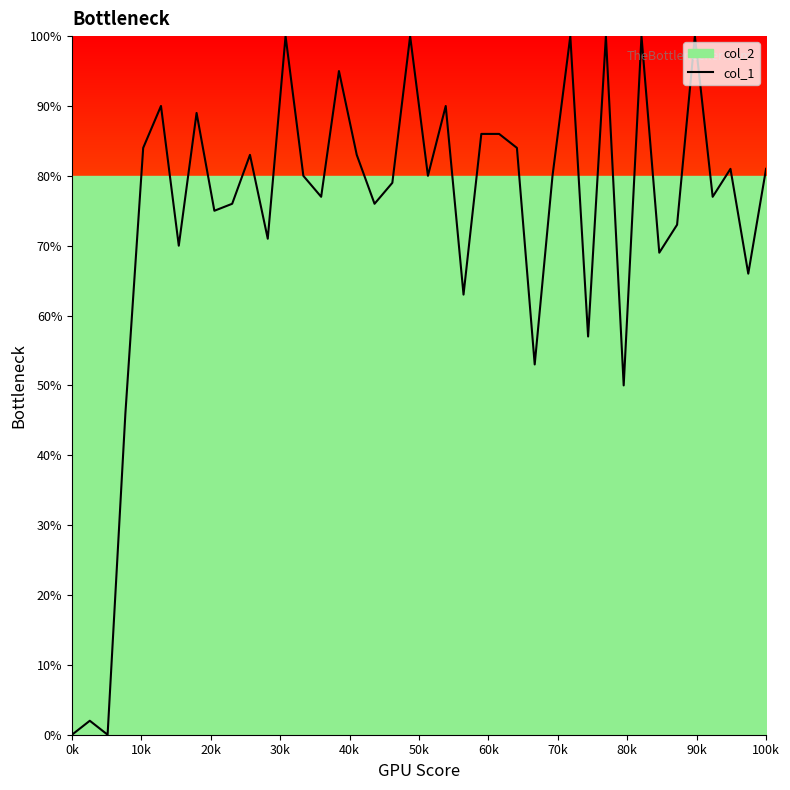

Reading right to left, transcribe all the data shown in this chart.

81.0	66.0	81.0	77.0	100.0	73.0	69.0	100.0	50.0	100.0	57.0	100.0	80.0	53.0	84.0	86.0	86.0	63.0	90.0	80.0	100.0	79.0	76.0	83.0	95.0	77.0	80.0	100.0	71.0	83.0	76.0	75.0	89.0	70.0	90.0	84.0	46.0	0.0	2.0	0.0